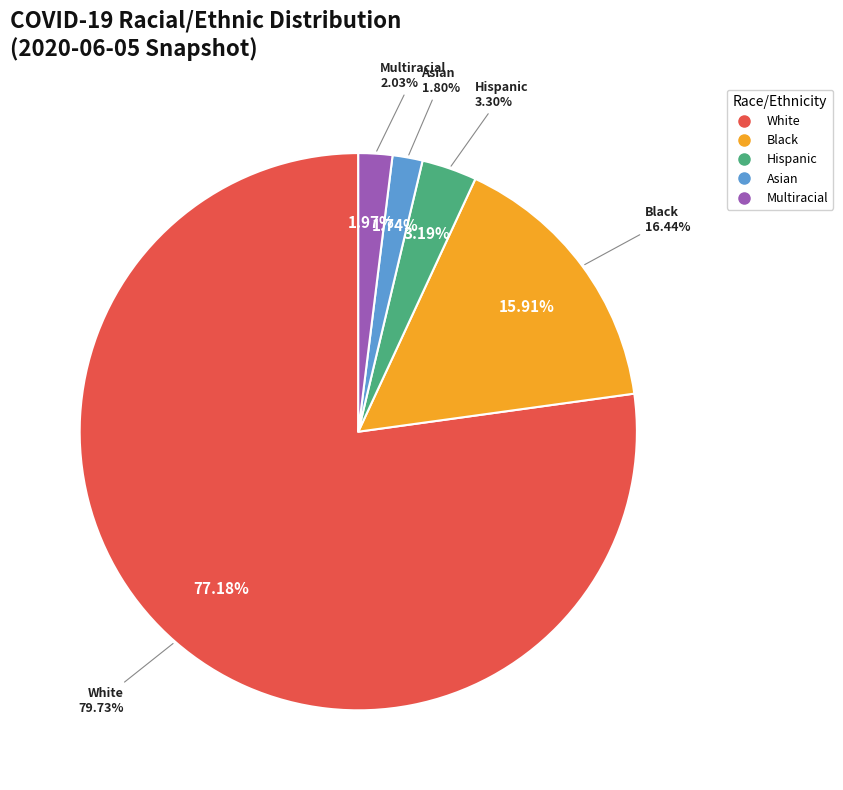

Which has a higher value, Black or White?

White